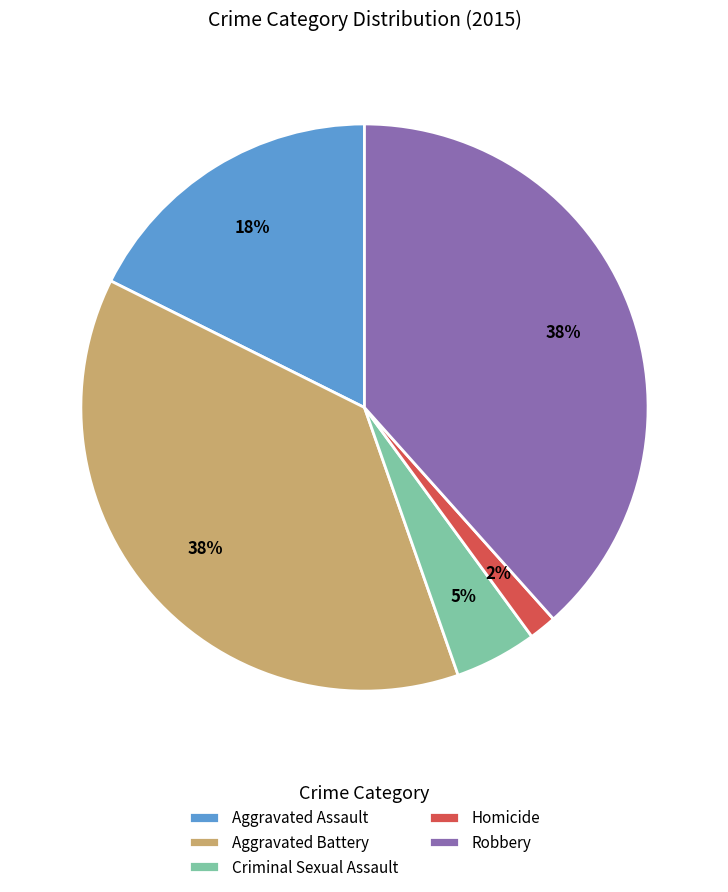

To the nearest percent, what is the average slice percentage?

20%